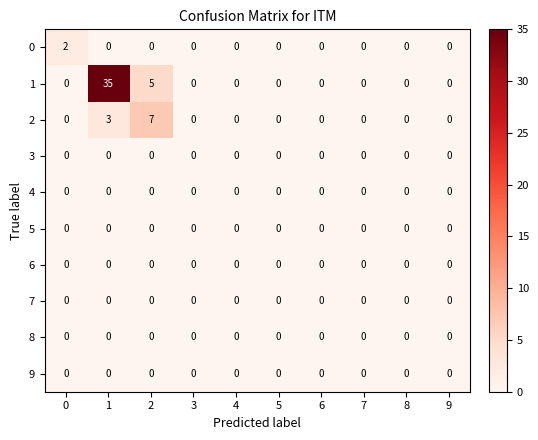

The 5 series shows 0 at 9. True or false?

True